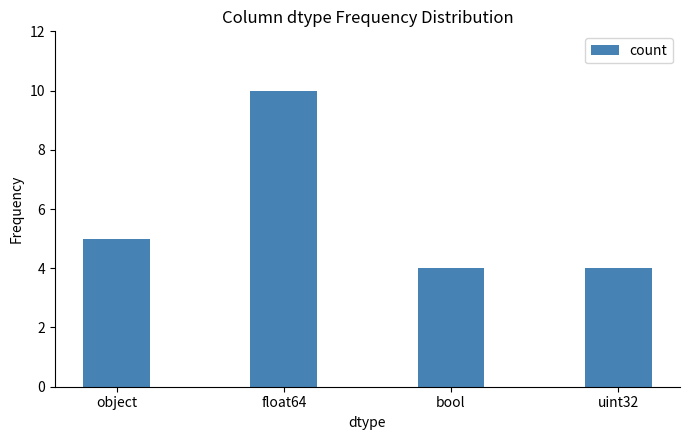

What is the change in value from object to uint32?

-1